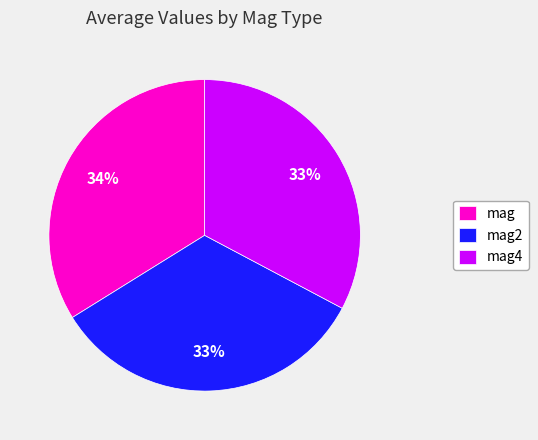

What percentage is the mag2 slice, to the nearest percent?

33%